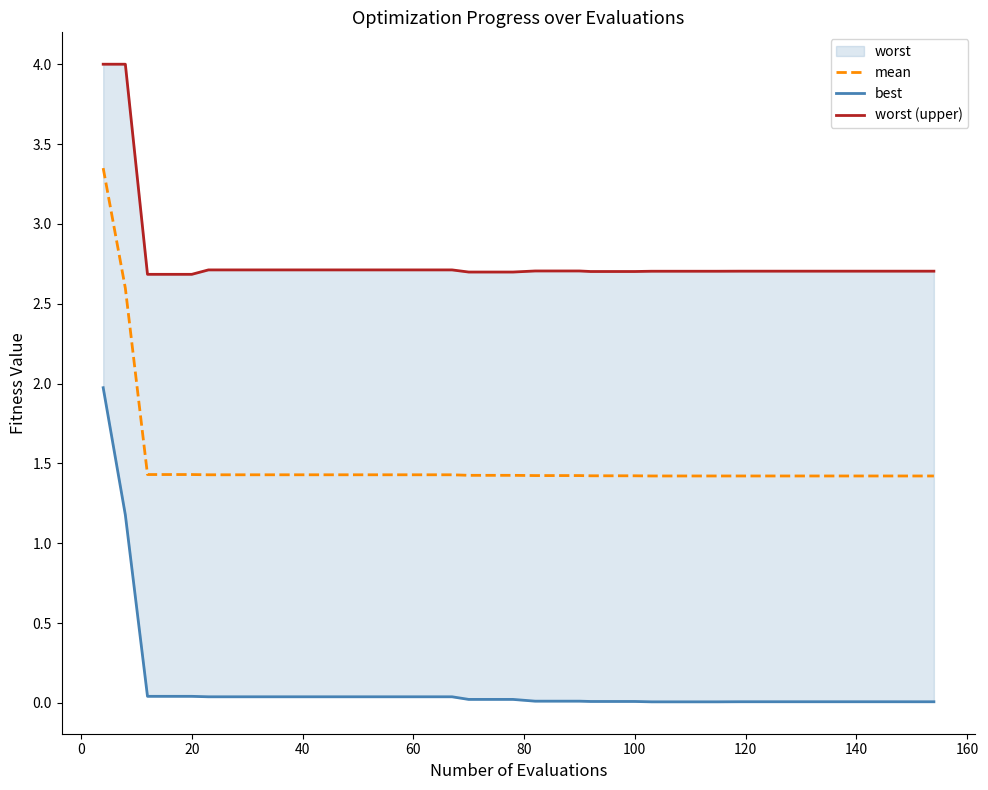

Which series has the largest range (max minus min)?

best